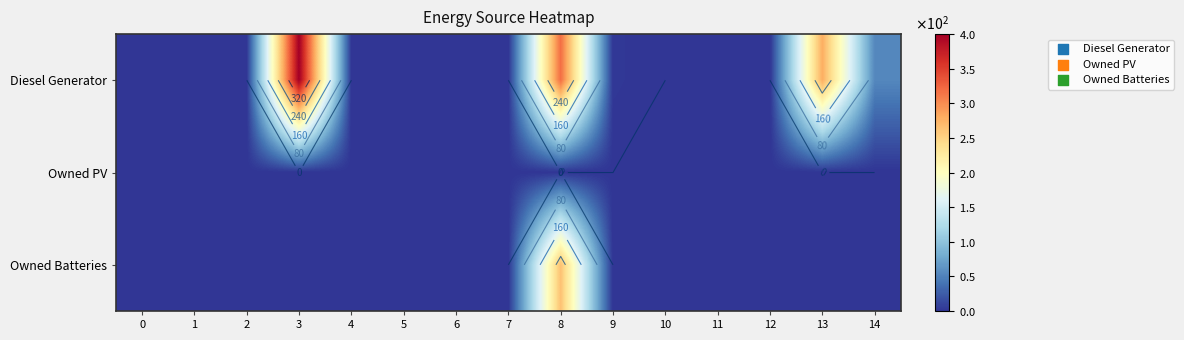

Rank the series by their average value, from lowest to highest.

Owned PV, Owned Batteries, Diesel Generator